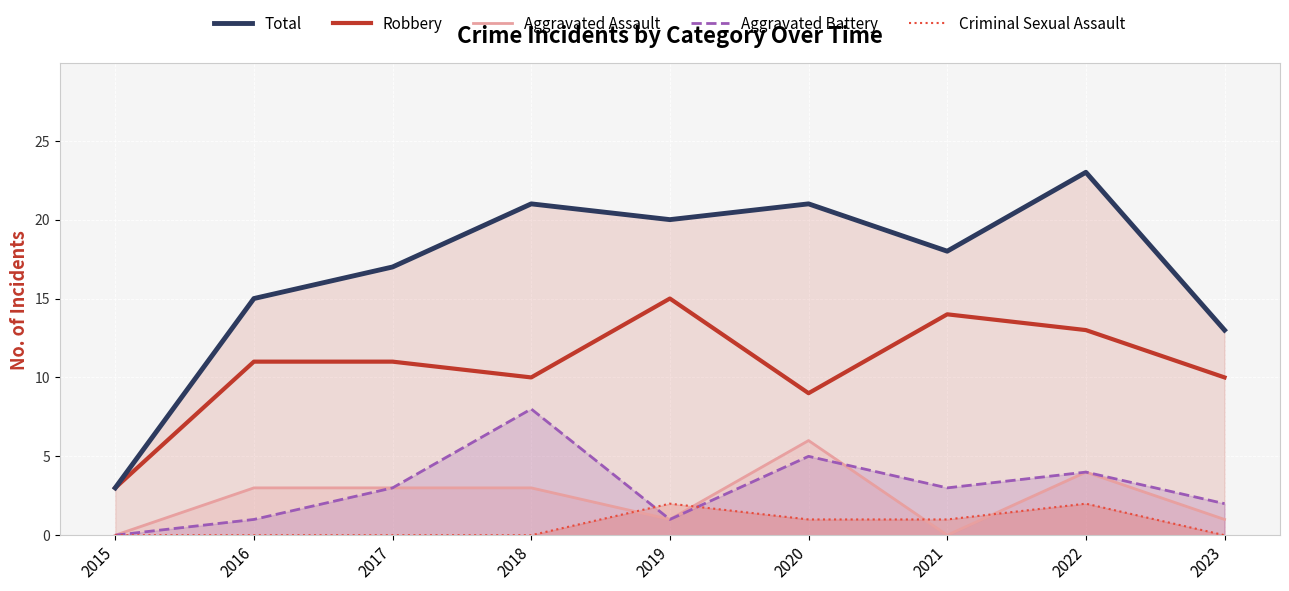

List the series in order of their peak value, lowest first.

Criminal Sexual Assault, Aggravated Assault, Aggravated Battery, Robbery, Total